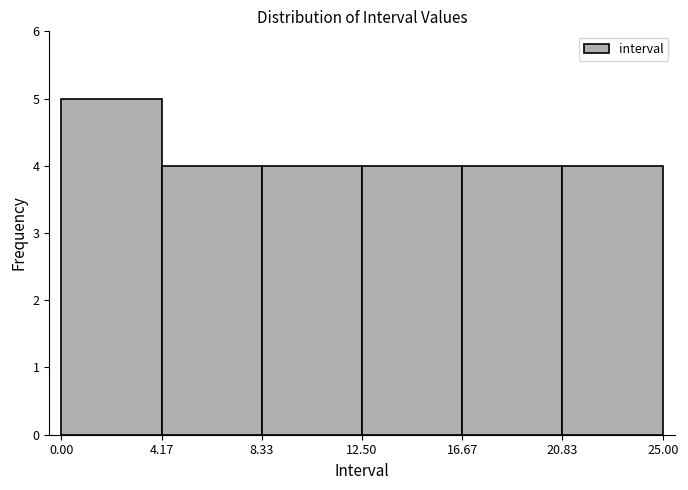

Reading left to right, list every bar in this chart as the range it spans on the x-axis followed by its height. The values are not printed on the chart, so give them approximately, as read against the axis.

0.00 to 4.17: 5
4.17 to 8.33: 4
8.33 to 12.50: 4
12.50 to 16.67: 4
16.67 to 20.83: 4
20.83 to 25.00: 4